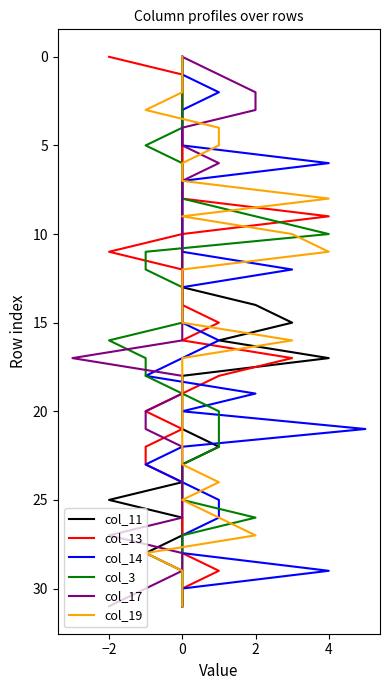

What are all the series names shown in the legend?

col_11, col_13, col_14, col_3, col_17, col_19